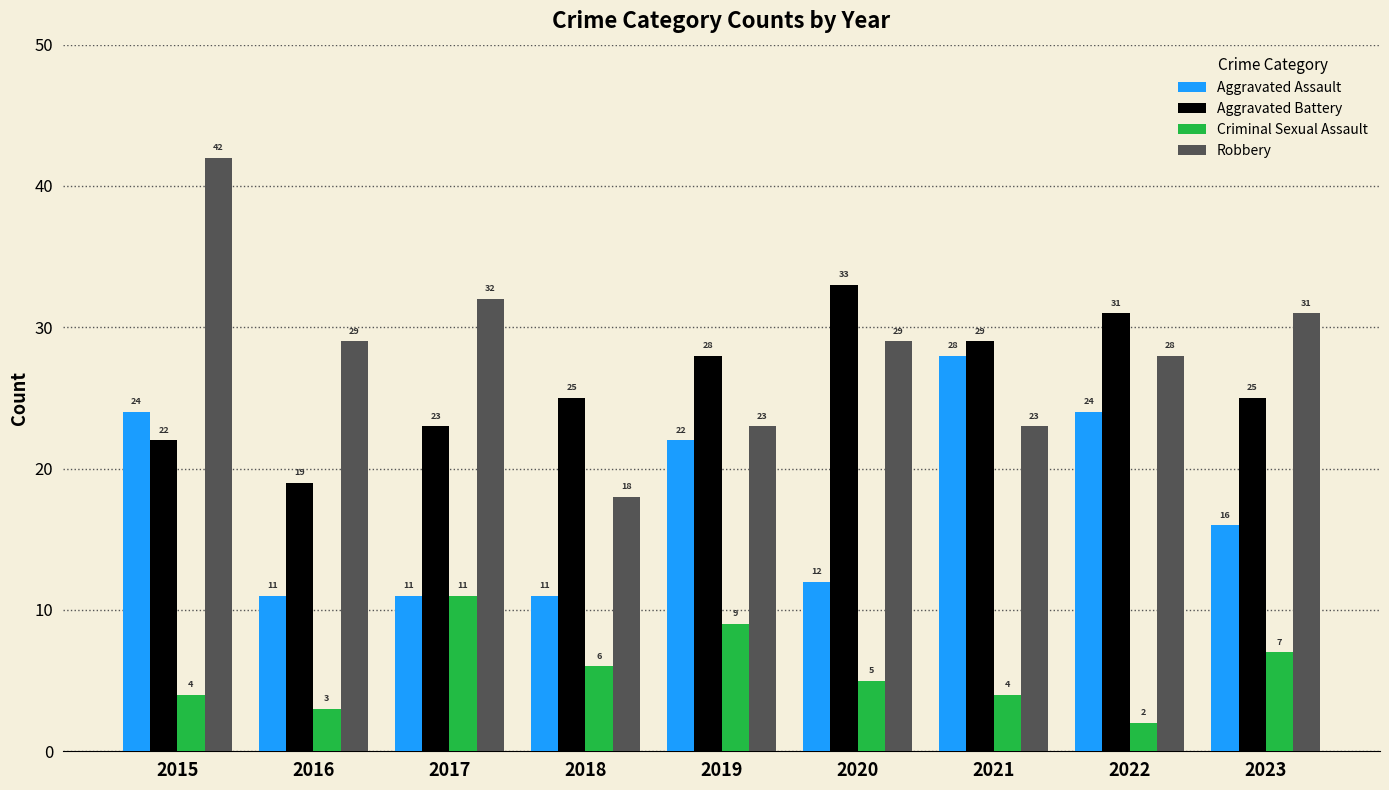

What is the value of the Robbery bar at the 9th from the left?

31